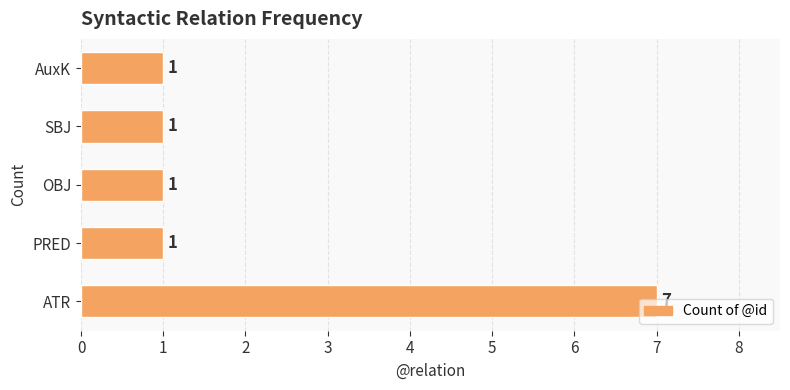

What is the smallest value displayed?

1